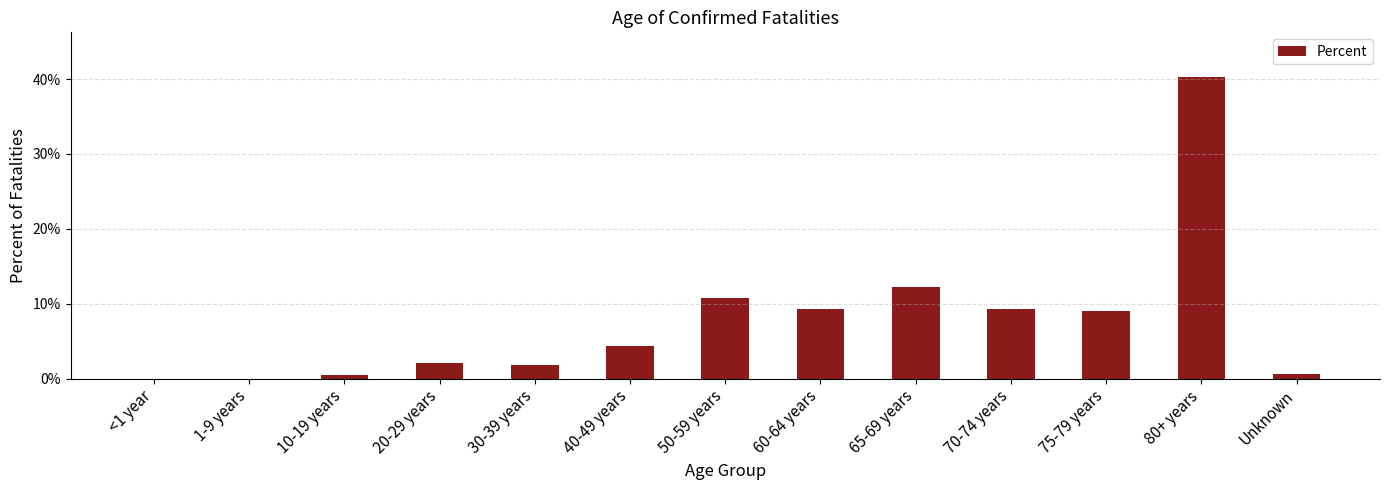

What is the change in value from 10-19 years to 50-59 years?

+0.1